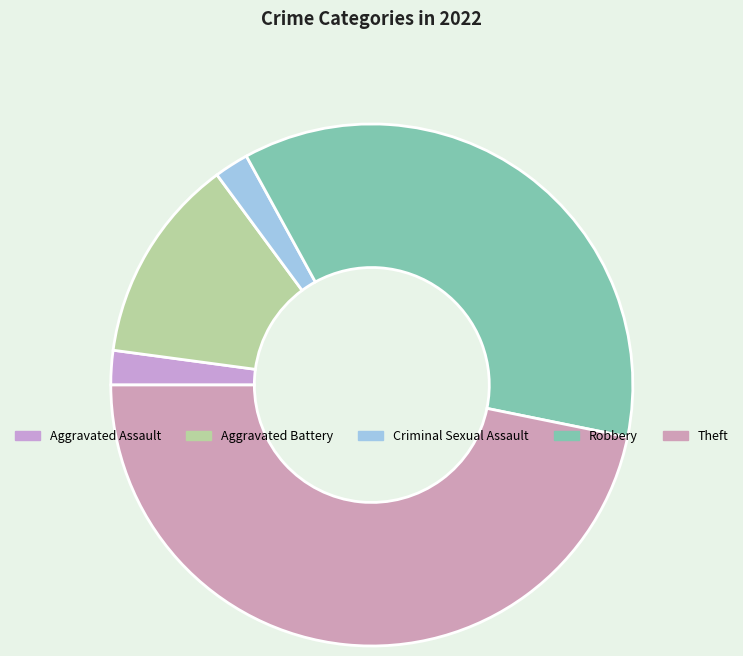

Which has a higher value, Aggravated Assault or Robbery?

Robbery